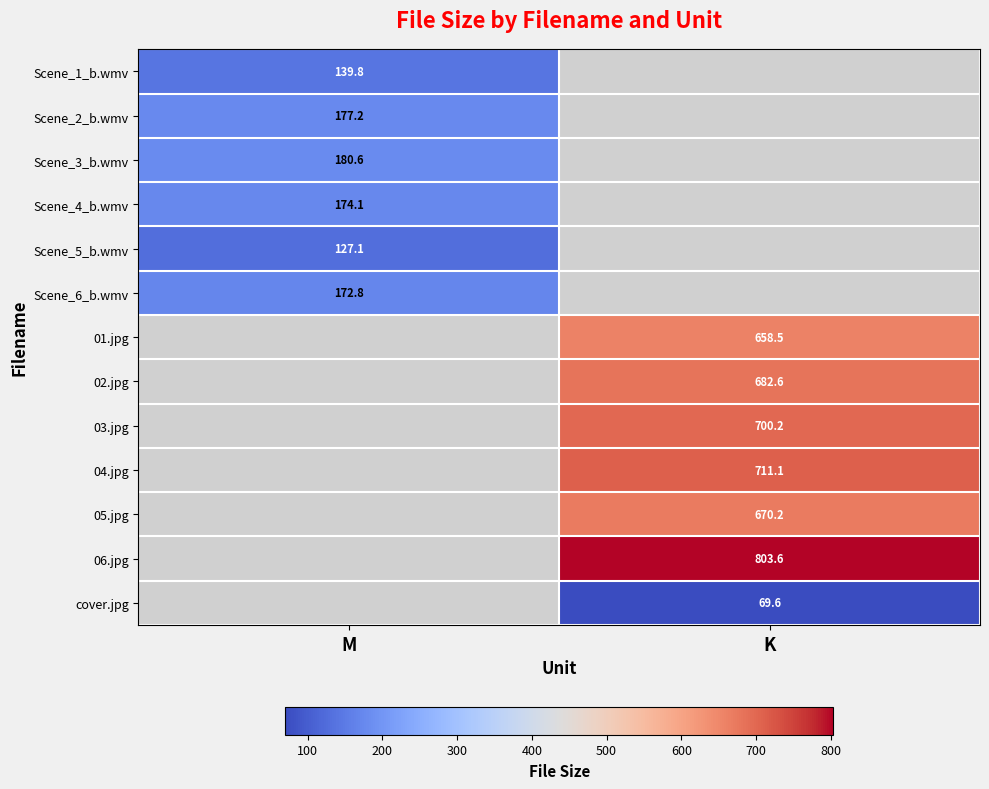

The value of 04.jpg at K is 711.1. True or false?

True